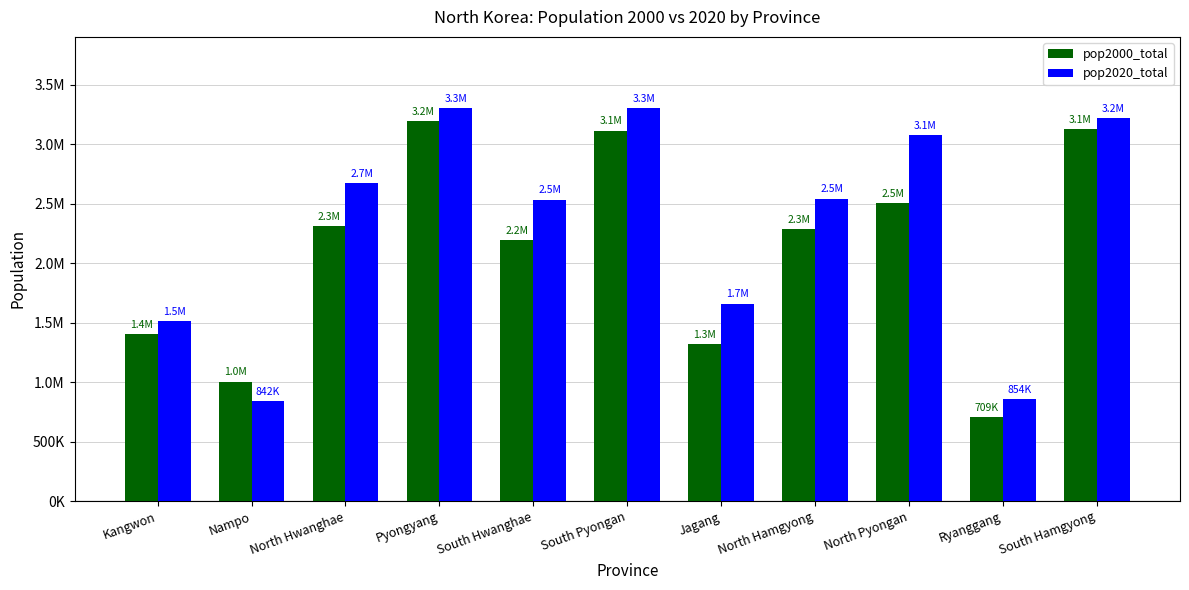

Are the bars grouped side by side (vs. stacked)?

Yes